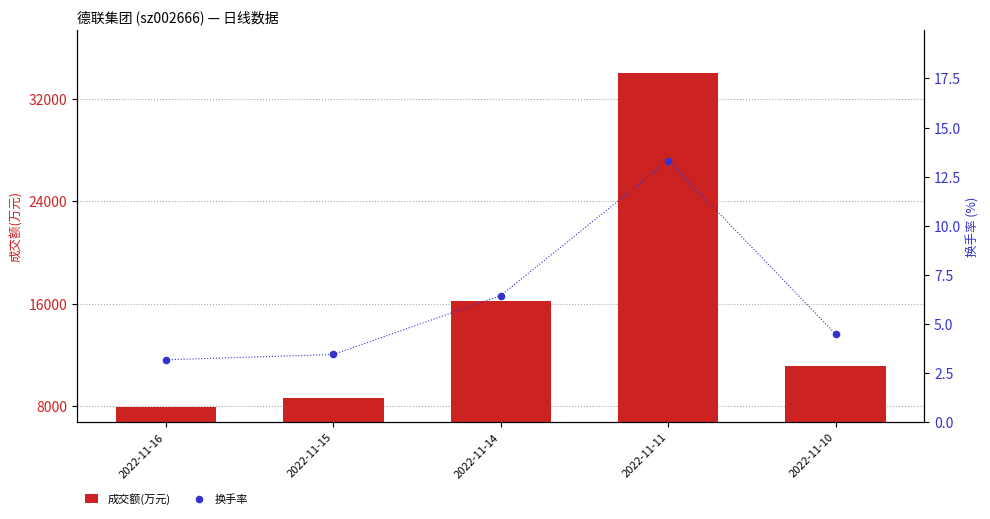

Which series reaches the maximum Y coordinate?

成交额(万元)